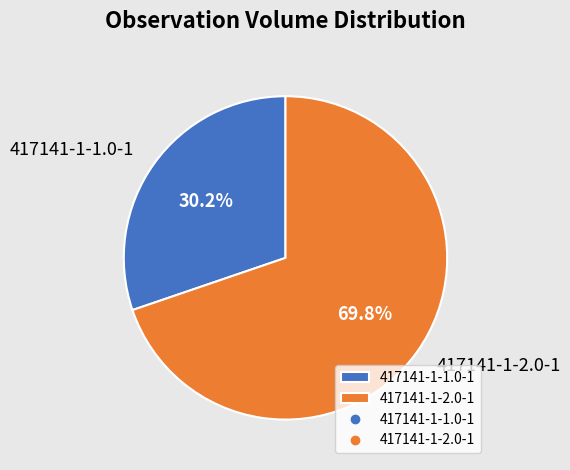

True or false: 417141-1-2.0-1 accounts for 77% of the total.

False